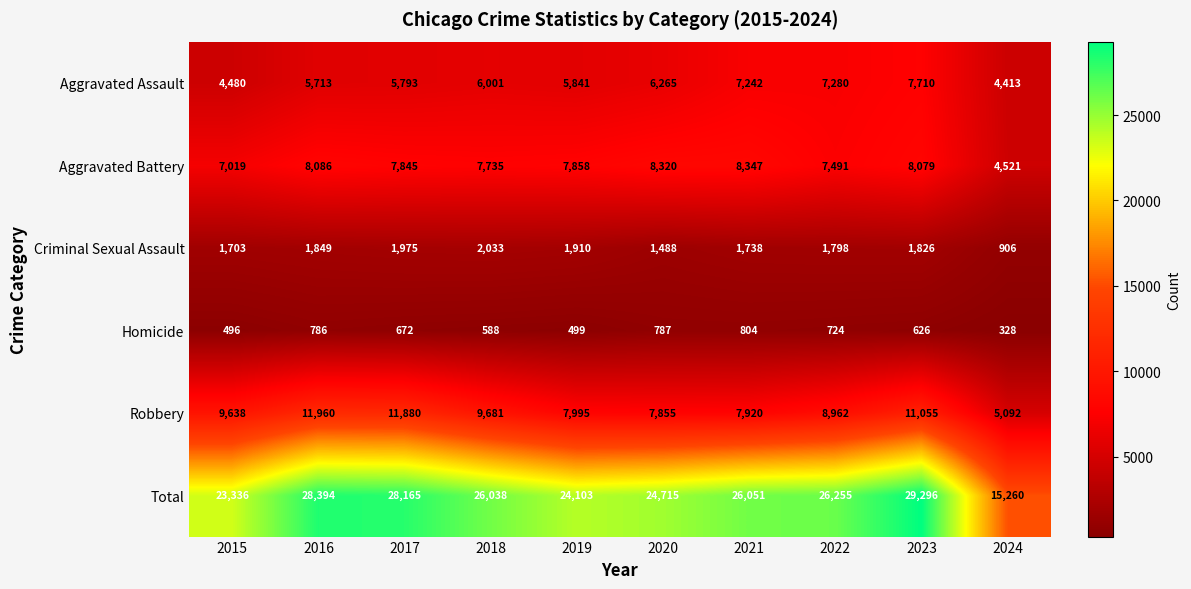

At 2024, list the series in order from largest to smallest.

Total, Robbery, Aggravated Battery, Aggravated Assault, Criminal Sexual Assault, Homicide